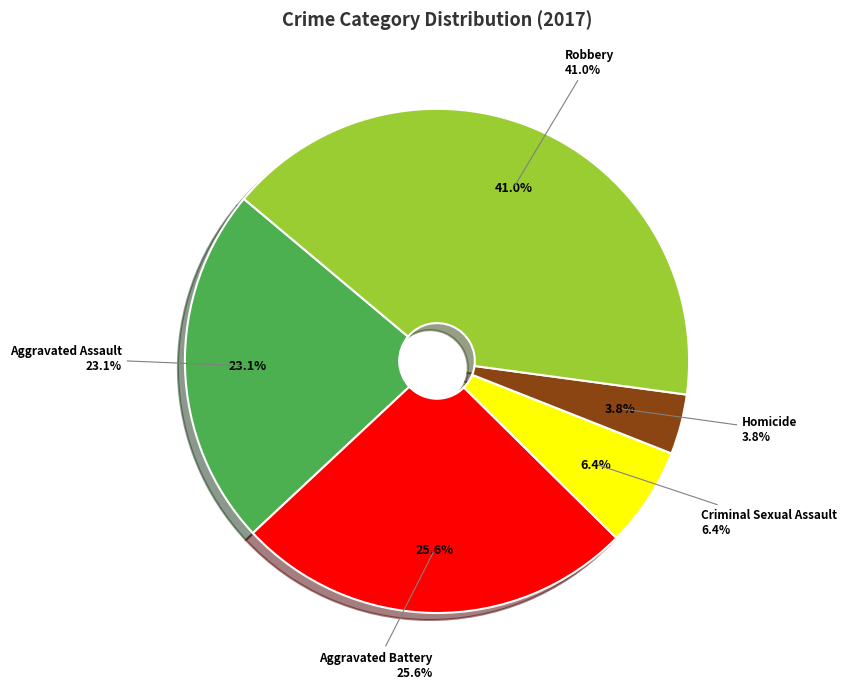

Is there a majority slice in this chart?

No